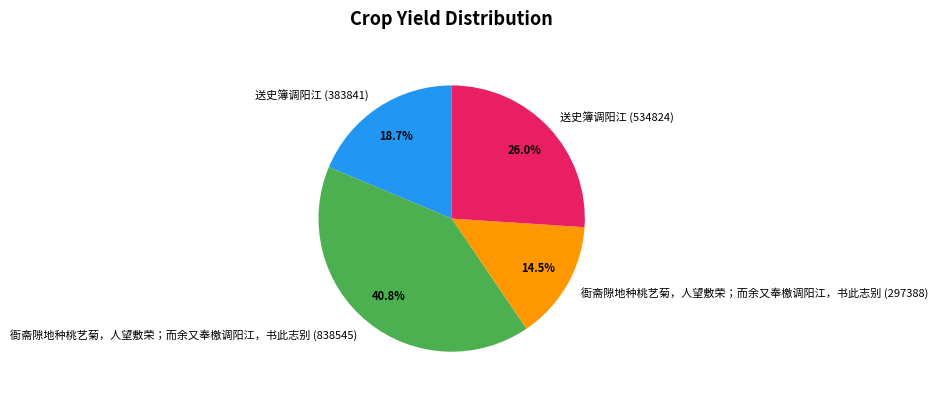

Is it true that 衙斋隙地种桃艺菊，人望敷荣；而余又奉檄调阳江，书此志别 (838545) is 41% of the pie?

True